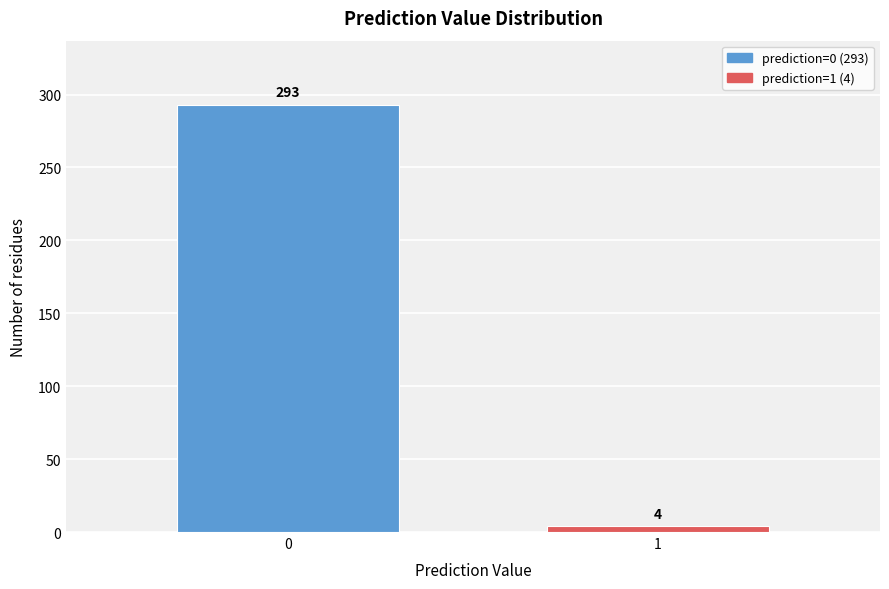

Reading left to right, what are all the values shown in this chart?

293	4